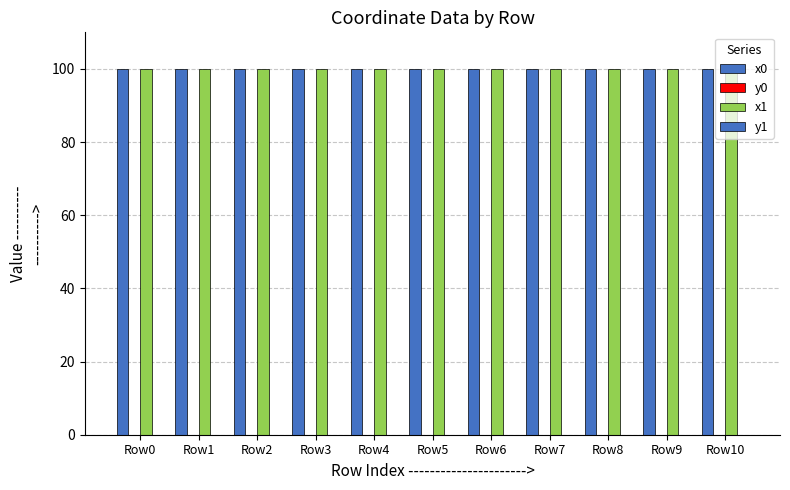

What is the maximum value for x1?

100.0